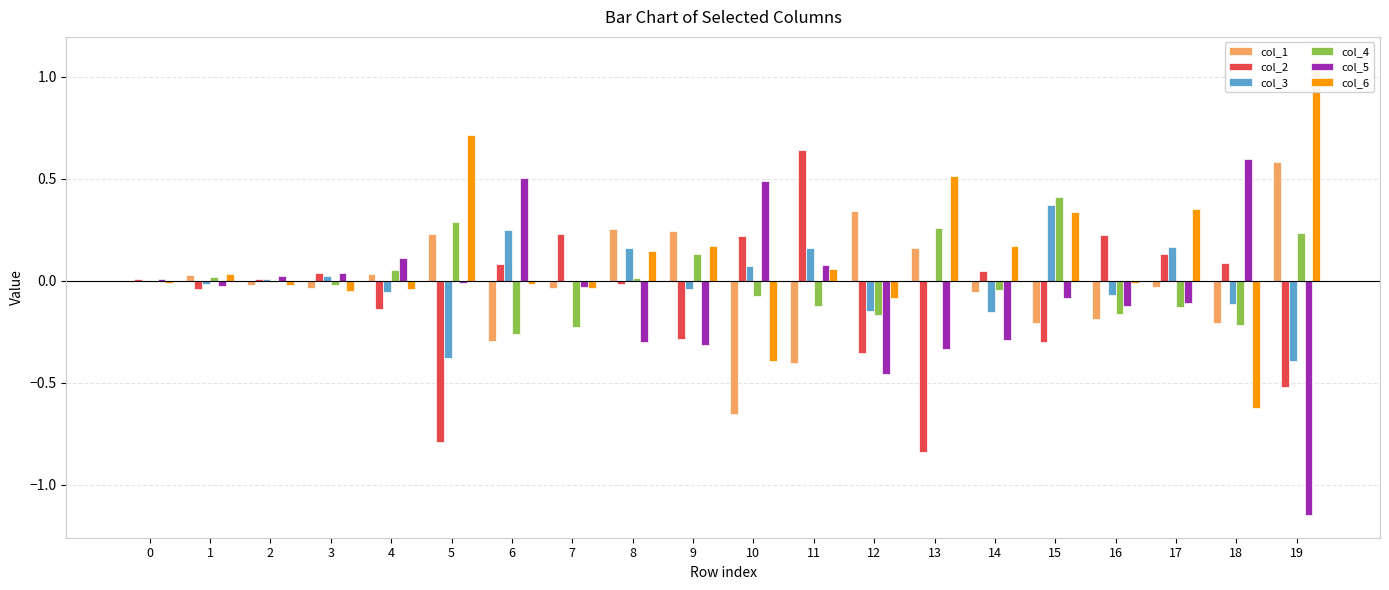

Which category has the lowest value in the col_6 series?

18